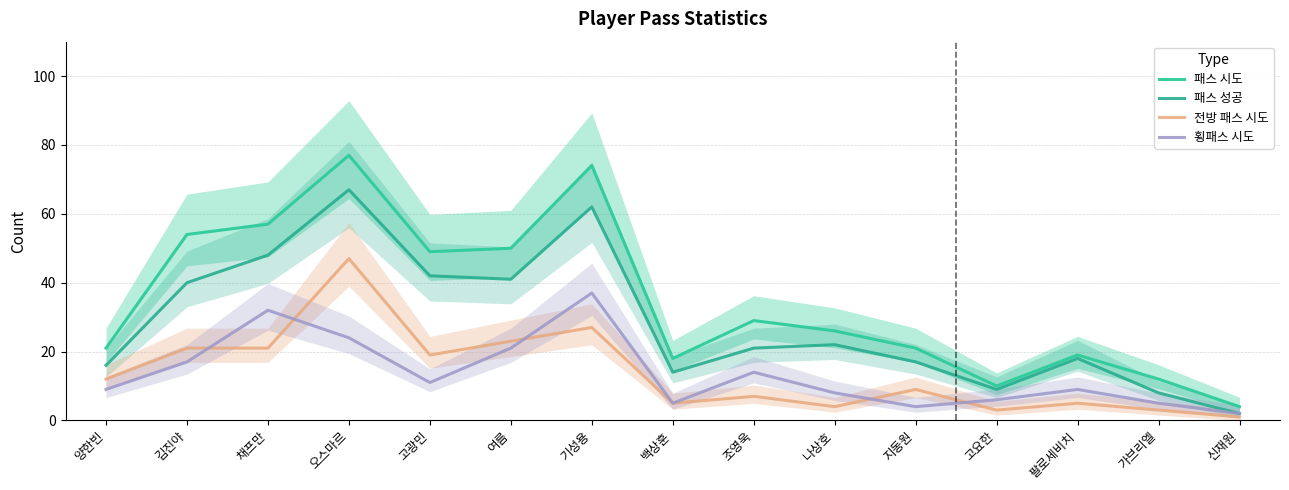

What is the sum of all 전방 패스 시도 values?

207